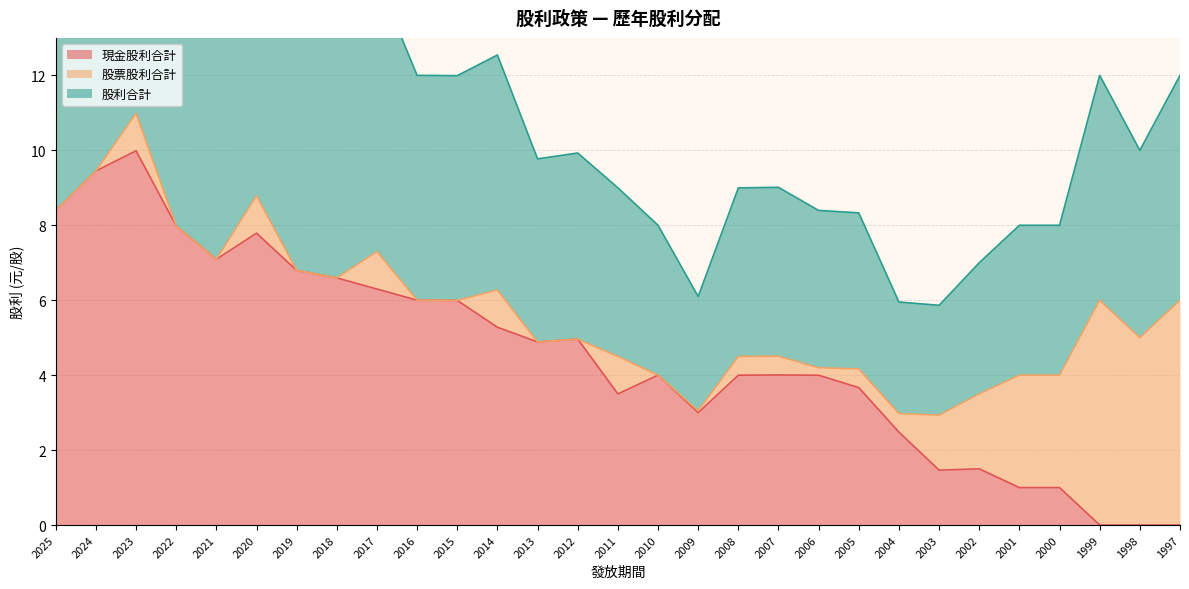

What is the highest value of the 現金股利合計 series?

10.0